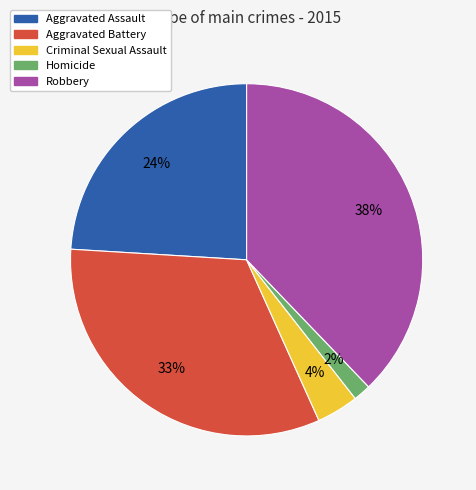

What percentage is the Homicide slice, to the nearest percent?

2%